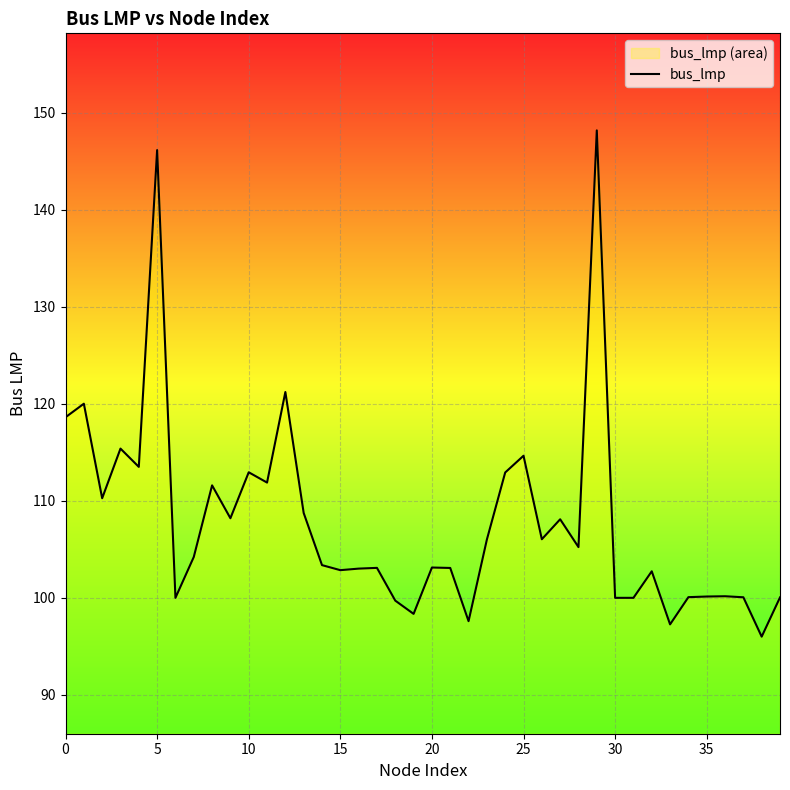

What is the label of the 5th point from the right?

35